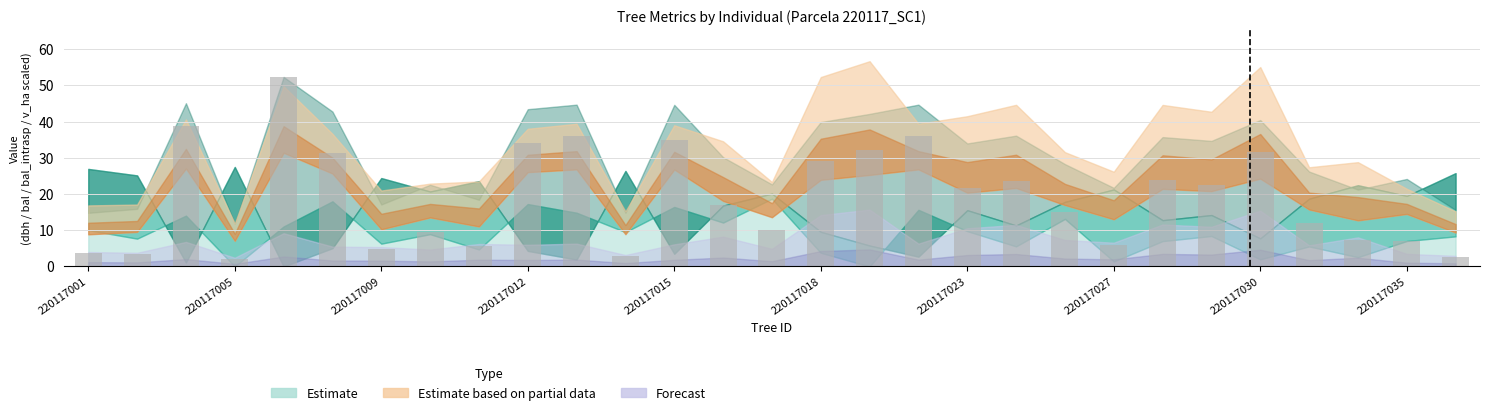

What is the difference between the second highest and minimum values?

36.7